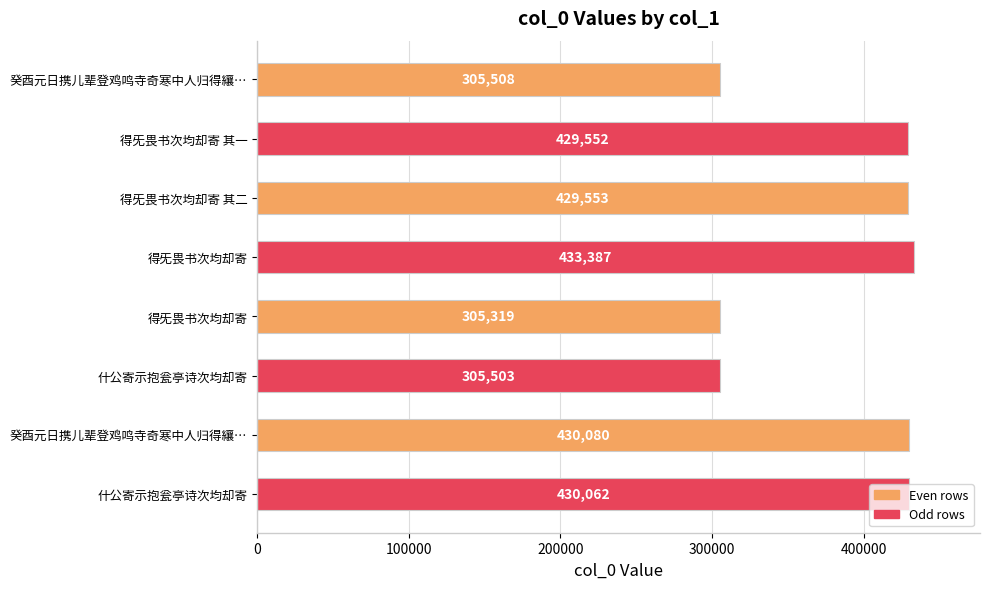

Where is the data nearest to the value 369353?

得旡畏书次均却寄 其一